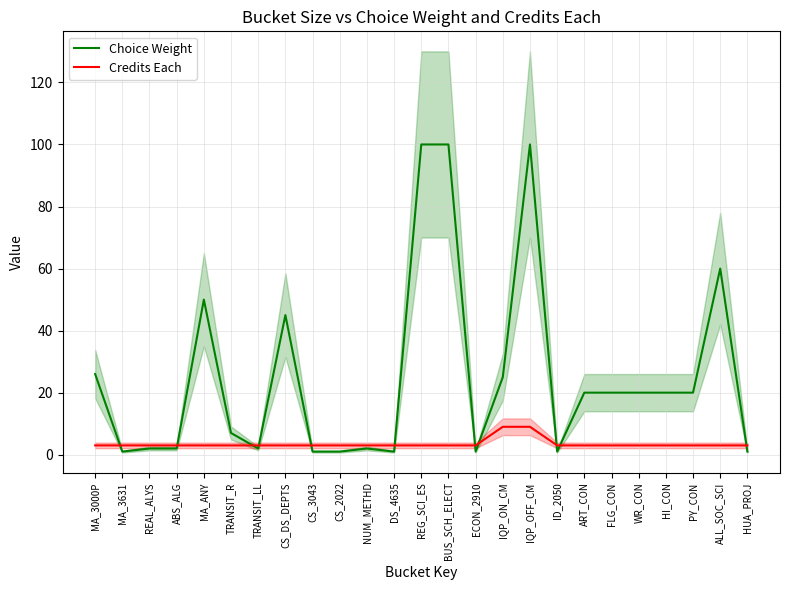

What is the spread (max minus min) of values at WR_CON?

17